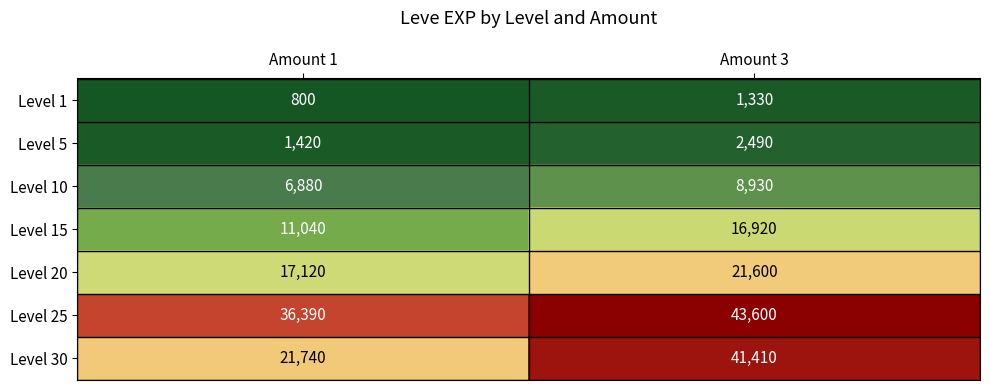

Reading left to right, what are all the values shown in this chart?

Level 1: 800	1330
Level 5: 1420	2490
Level 10: 6880	8930
Level 15: 11040	16920
Level 20: 17120	21600
Level 25: 36390	43600
Level 30: 21740	41410